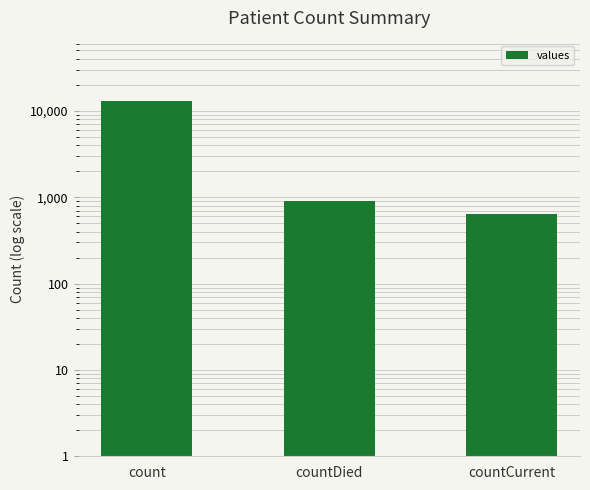

What is the average value?

4847